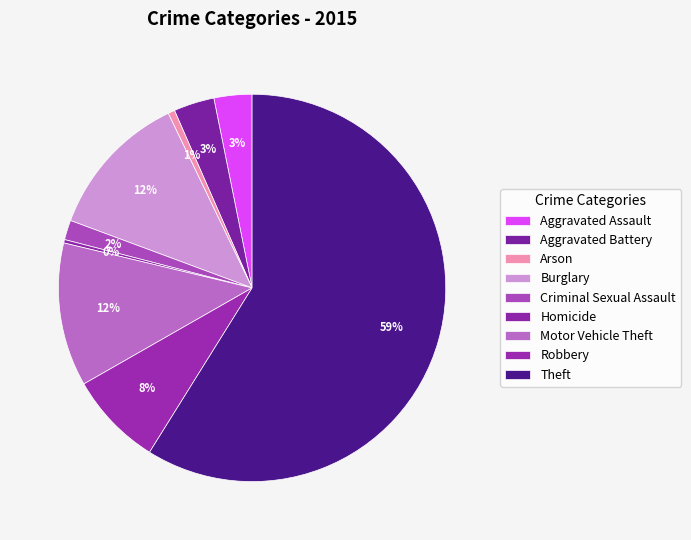

To the nearest percent, what portion does Burglary represent?

12%